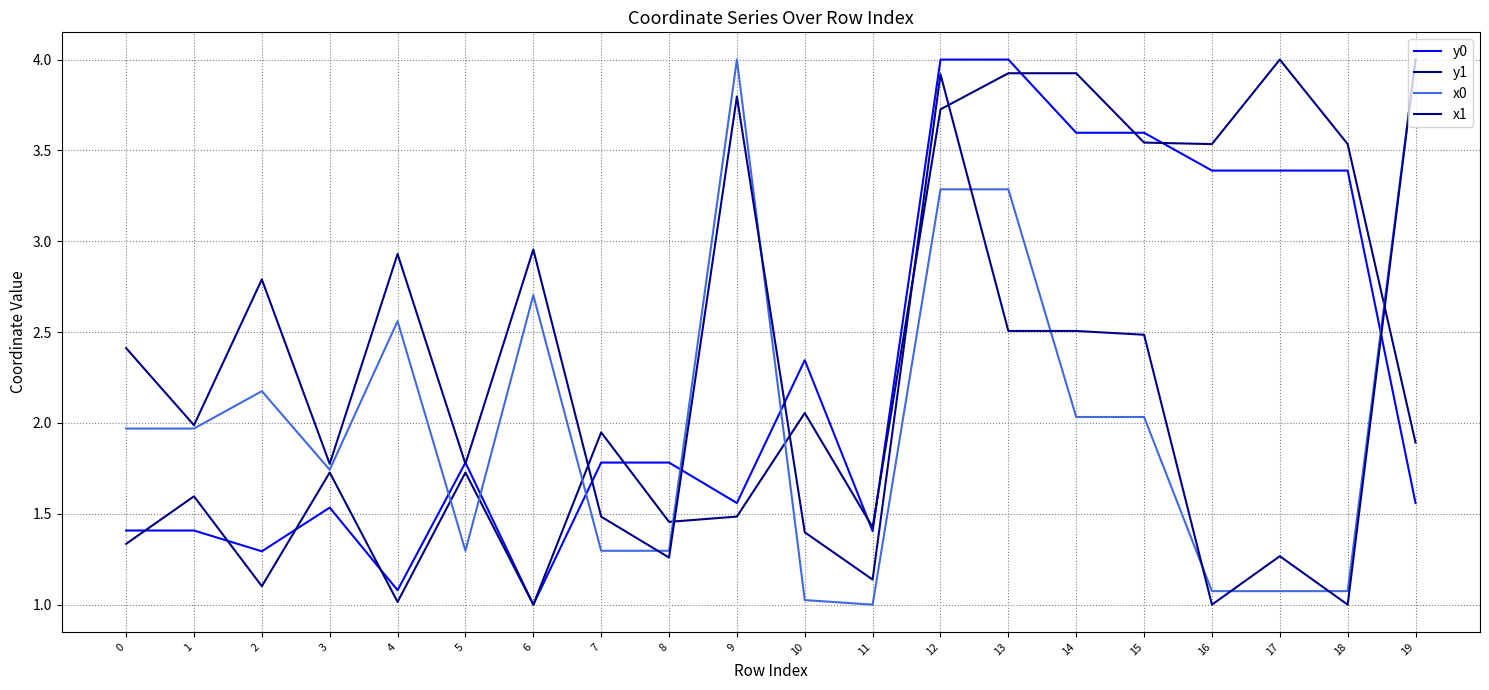

At 10, list the series in order from smallest to largest.

x0, x1, y1, y0